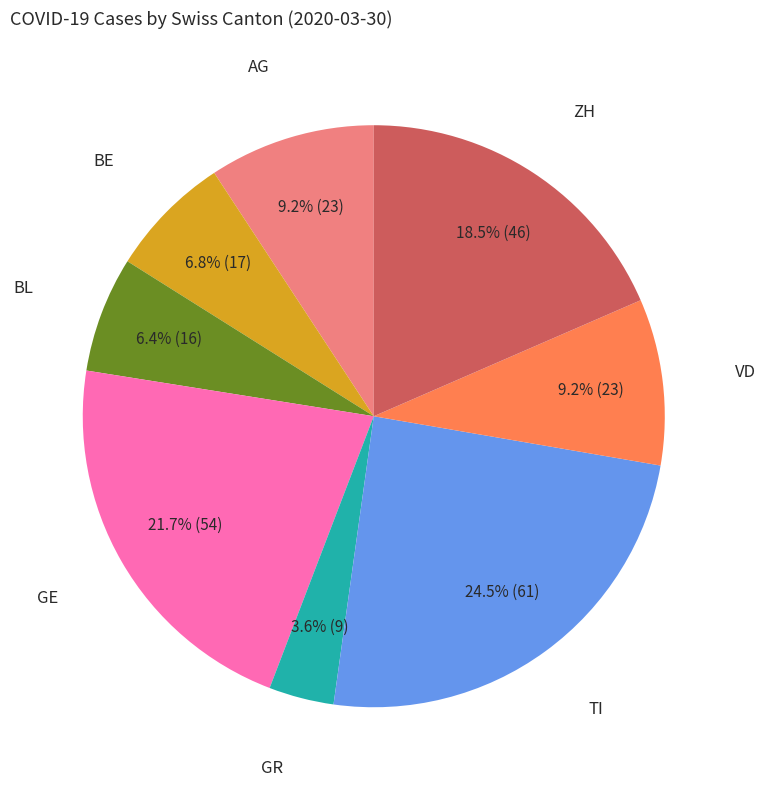

Does BL represent more than half of the total?

No